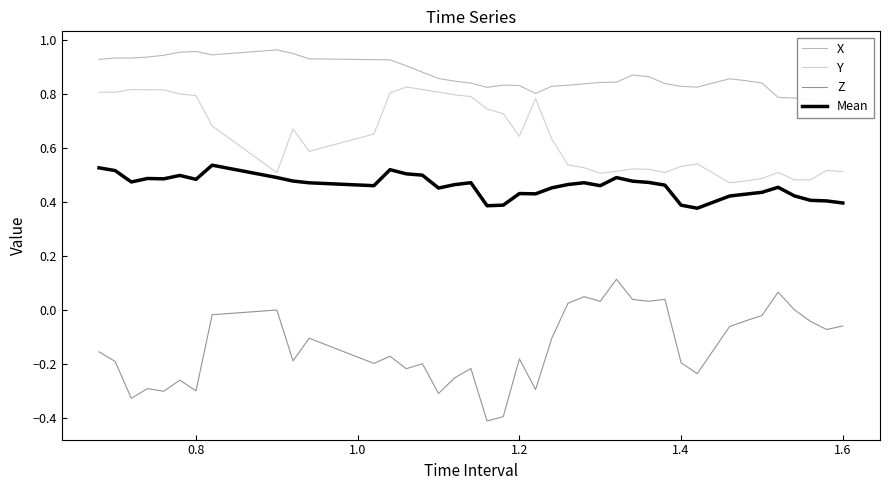

True or false: Z and Y intersect in this chart.

False